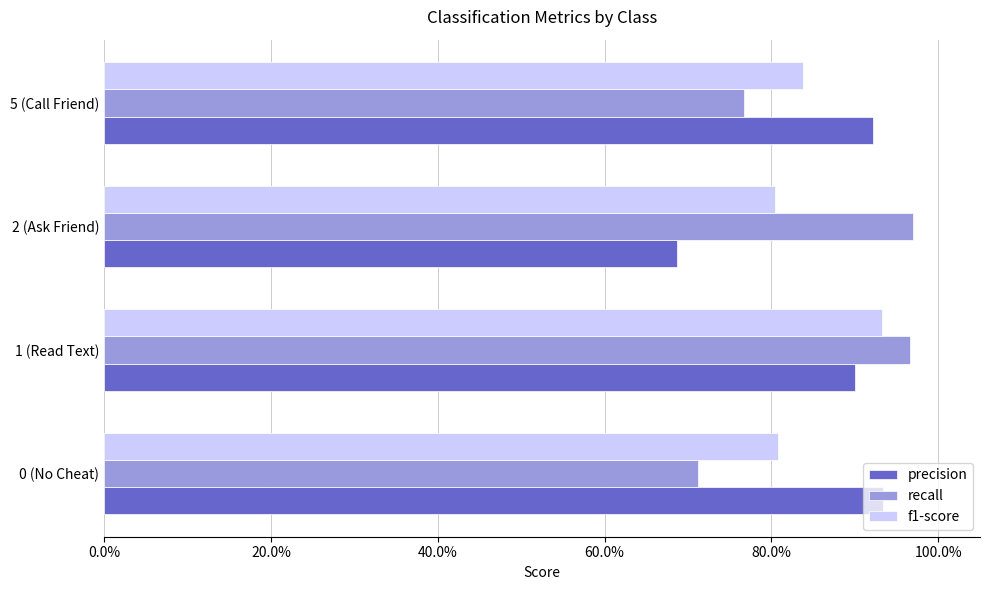

At which category does the chart reach its minimum across all series?

2 (Ask Friend)